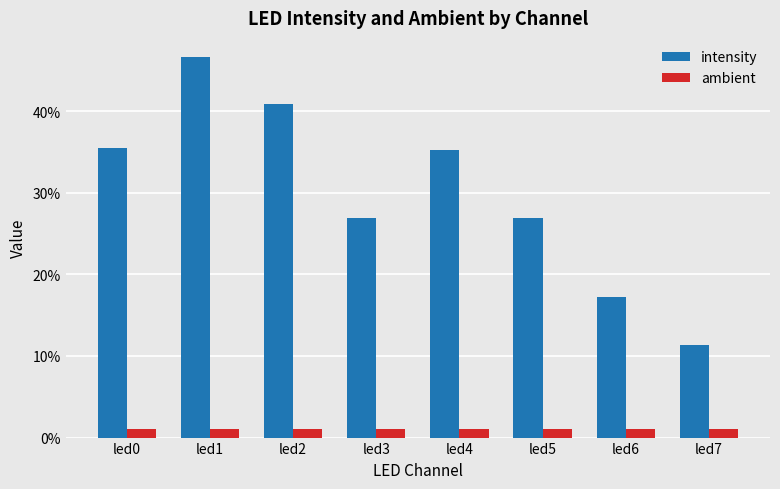

What are all the series names shown in the legend?

intensity, ambient